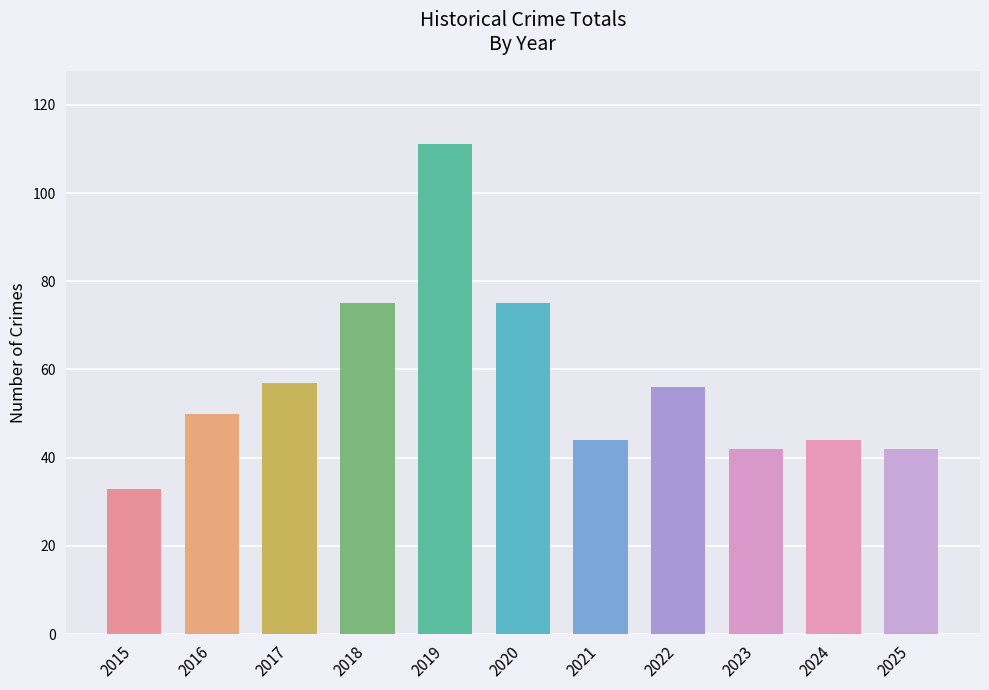

What is the ratio of the value at 2016 to the value at 2020?

0.7